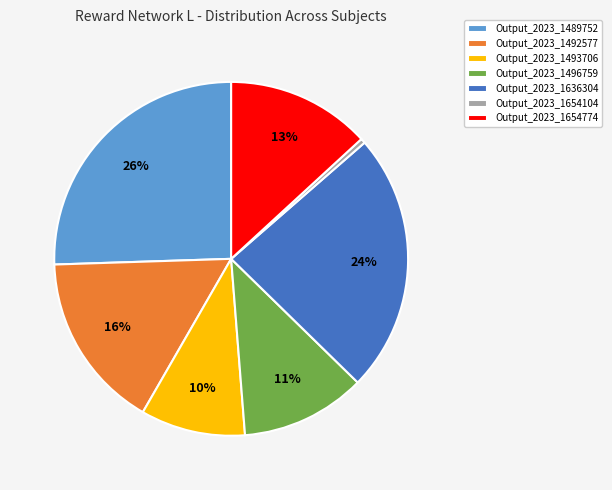

Rank the categories by value from lowest to highest.

Output_2023_1654104, Output_2023_1493706, Output_2023_1496759, Output_2023_1654774, Output_2023_1492577, Output_2023_1636304, Output_2023_1489752